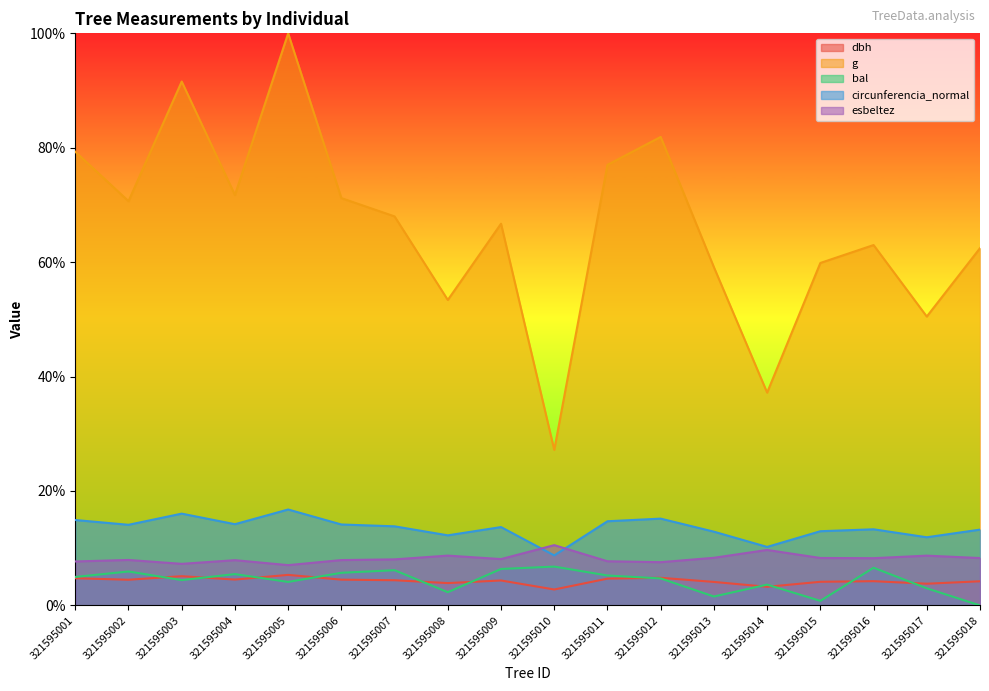

Where is the first local maximum for g?

321595003